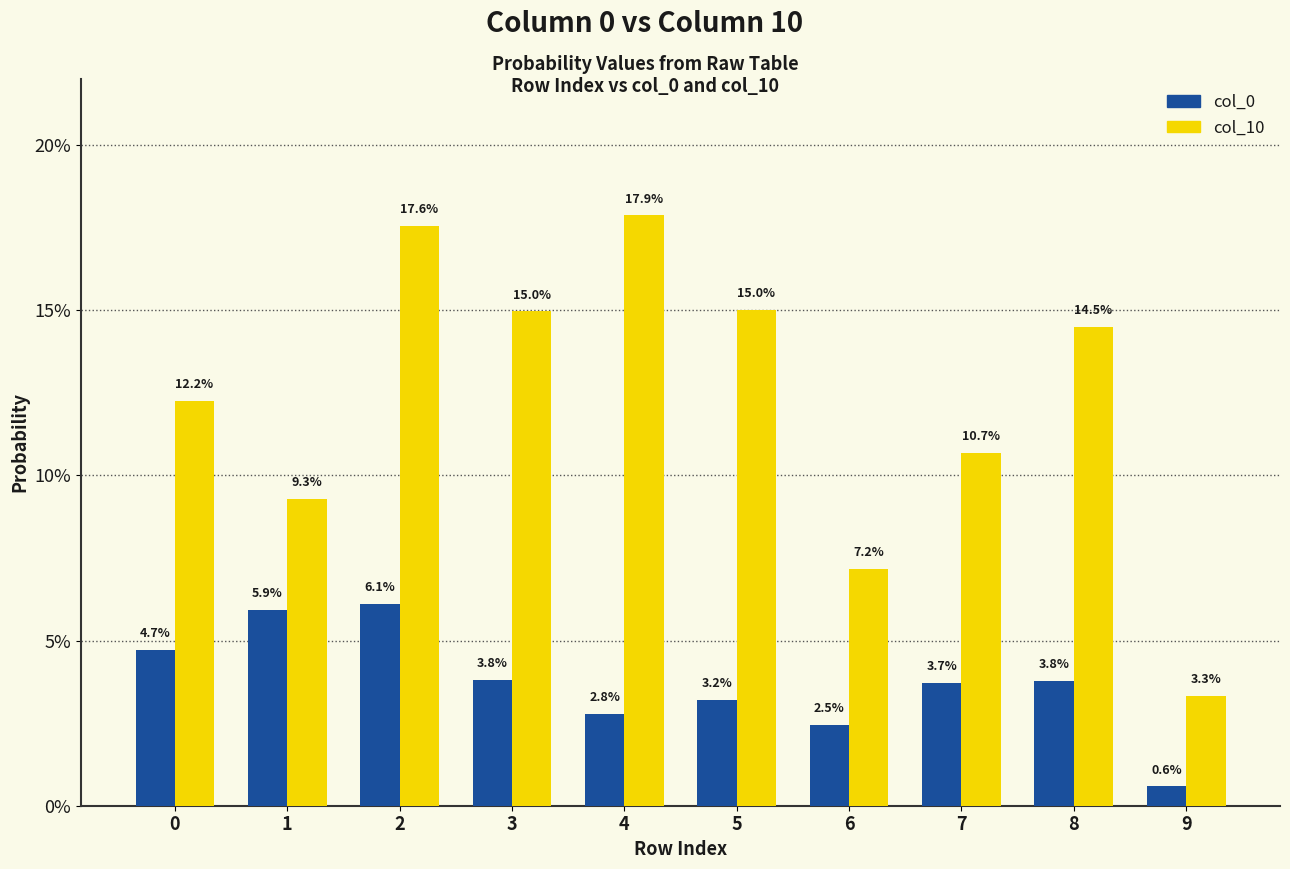

List the labels in order of col_10 value, smallest first.

9, 6, 1, 7, 0, 8, 3, 5, 2, 4